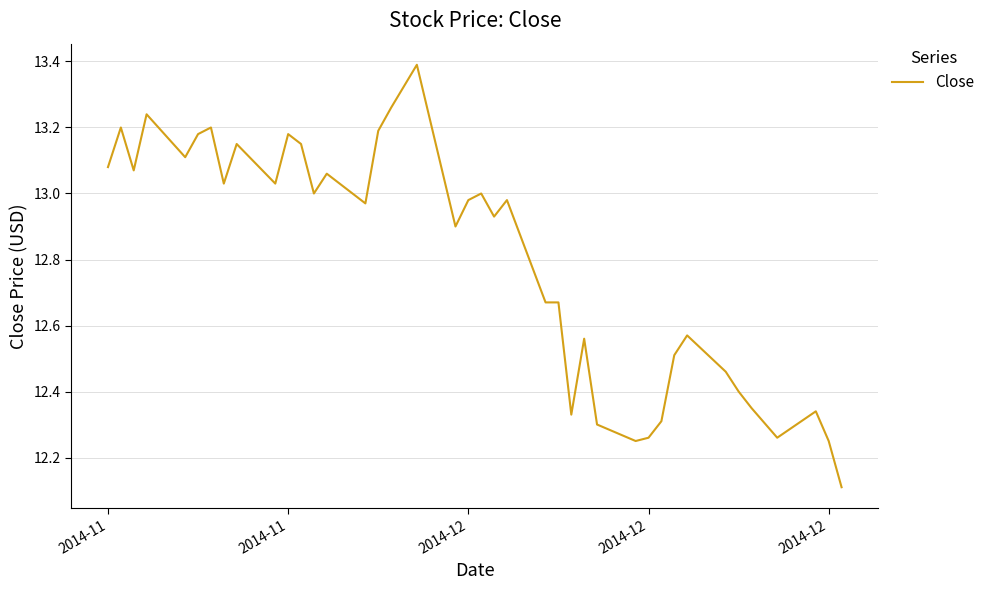

What is the maximum value shown in the chart?

13.4